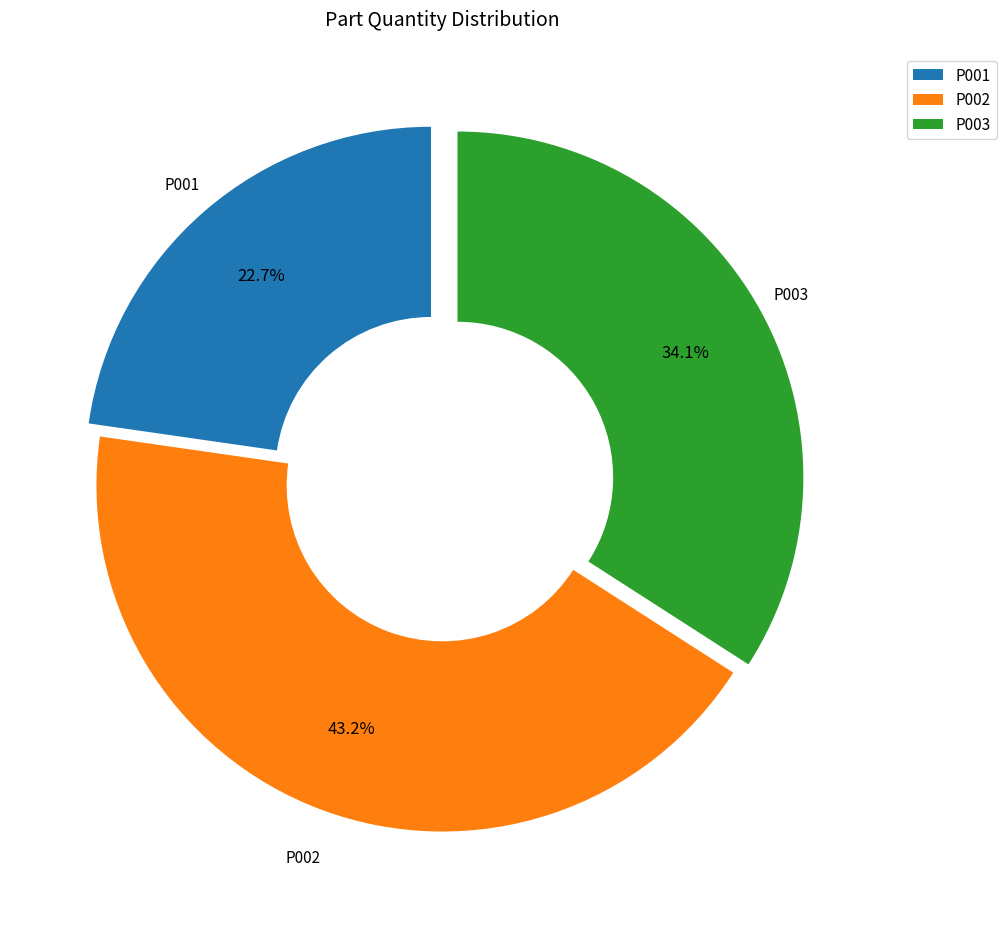

Is it true that P002 is 43% of the pie?

True